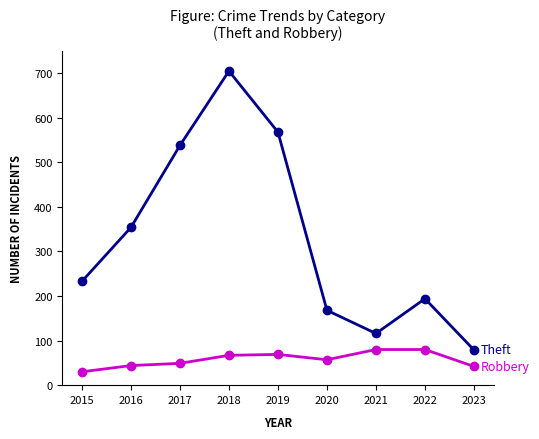

What is the total value across all series at 2017?

587